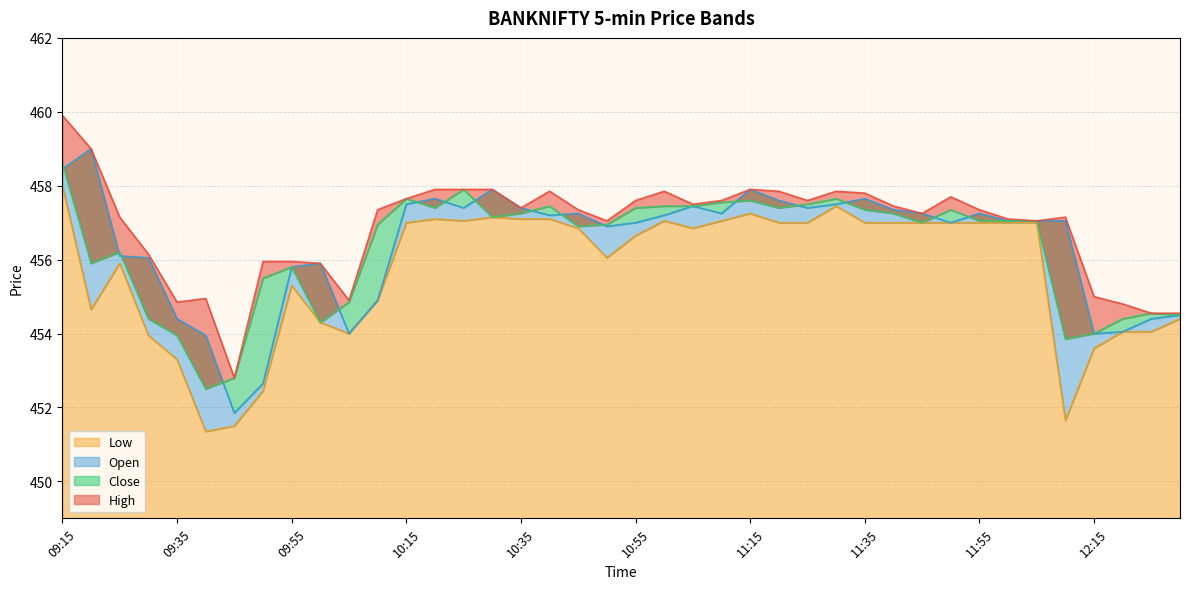

What is the approximate value of High at 10:15?

457.6